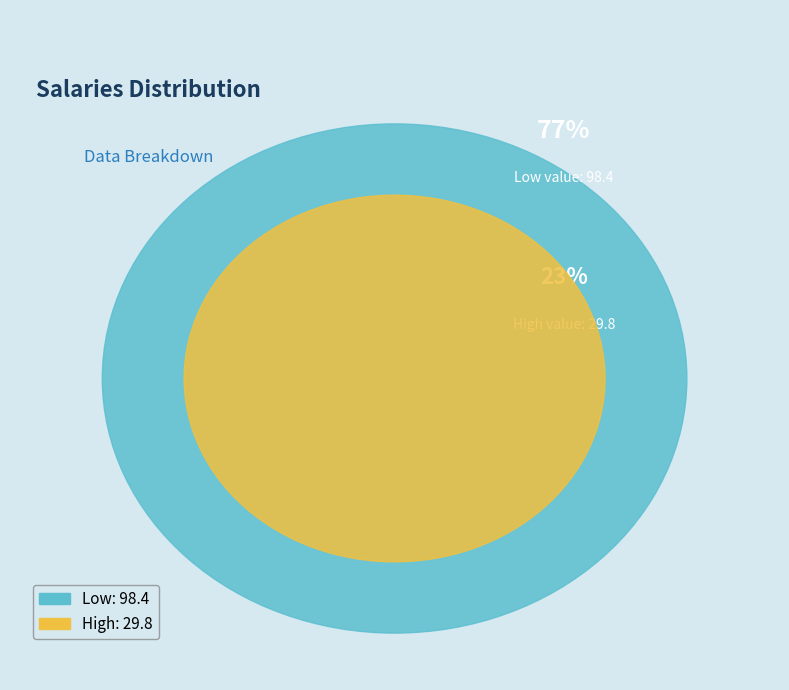

How many segments does this pie chart have?

2